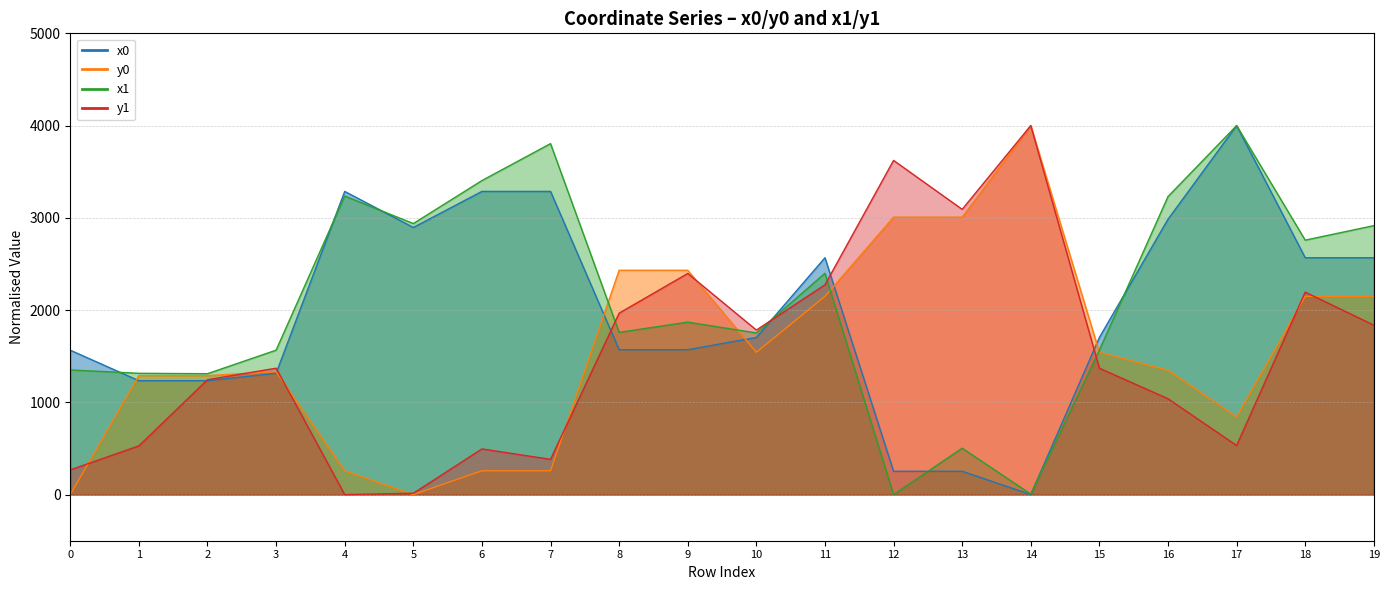

True or false: x1 and y1 cross at least once.

True